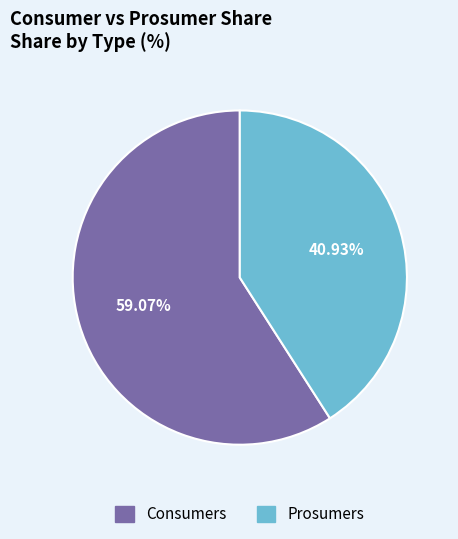

What is the largest slice in the pie chart?

Consumers